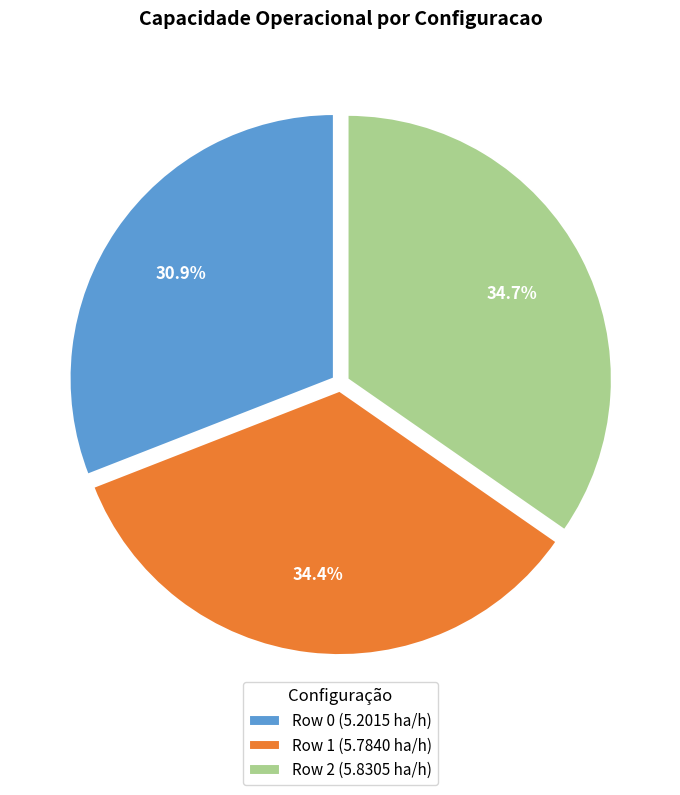

To the nearest percent, what is the average slice percentage?

33%